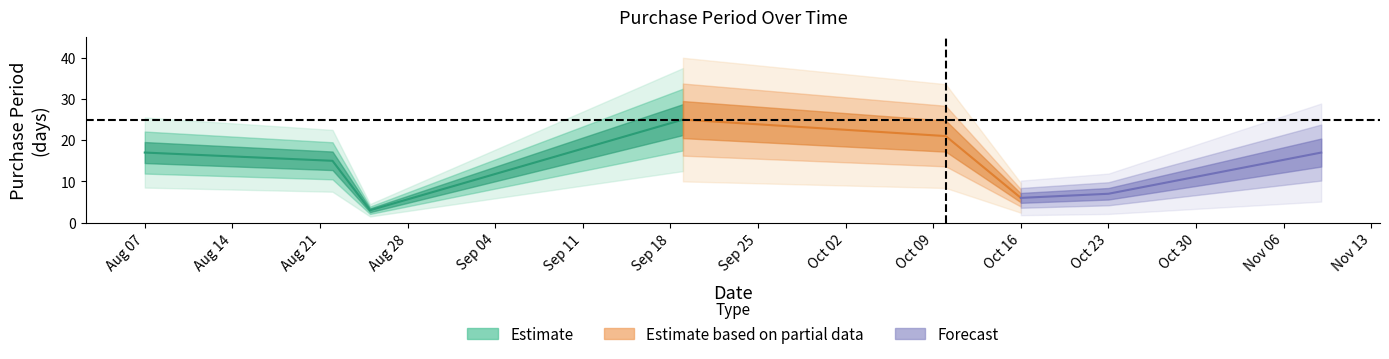

What is the change in value from 2017-10-10 to 2017-10-23?

-14